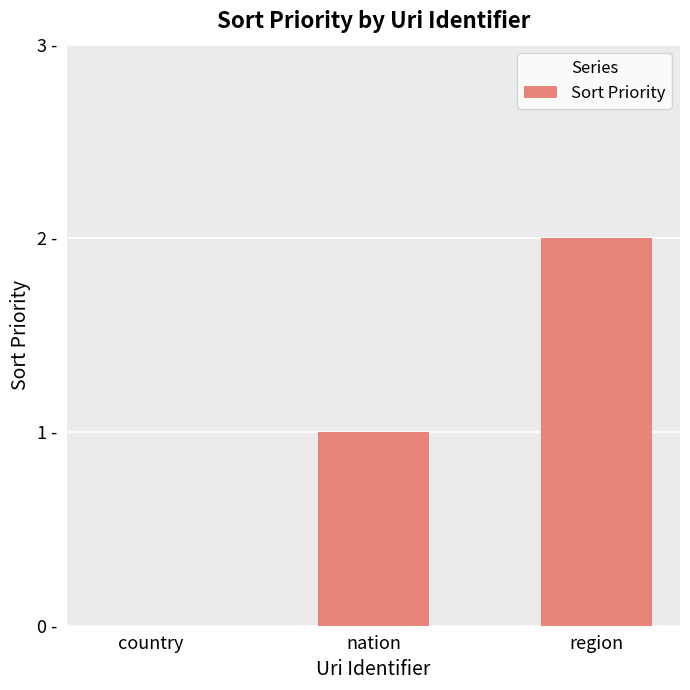

How many positive values are there?

2